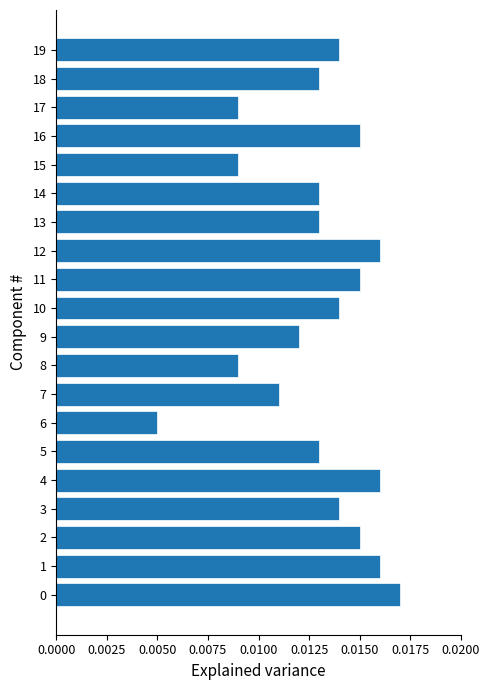

What is the sum of all values?

0.3